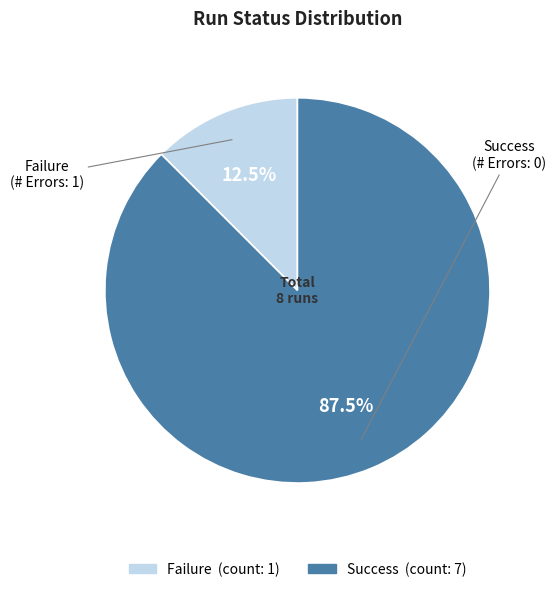

Does any single category account for the majority?

Yes